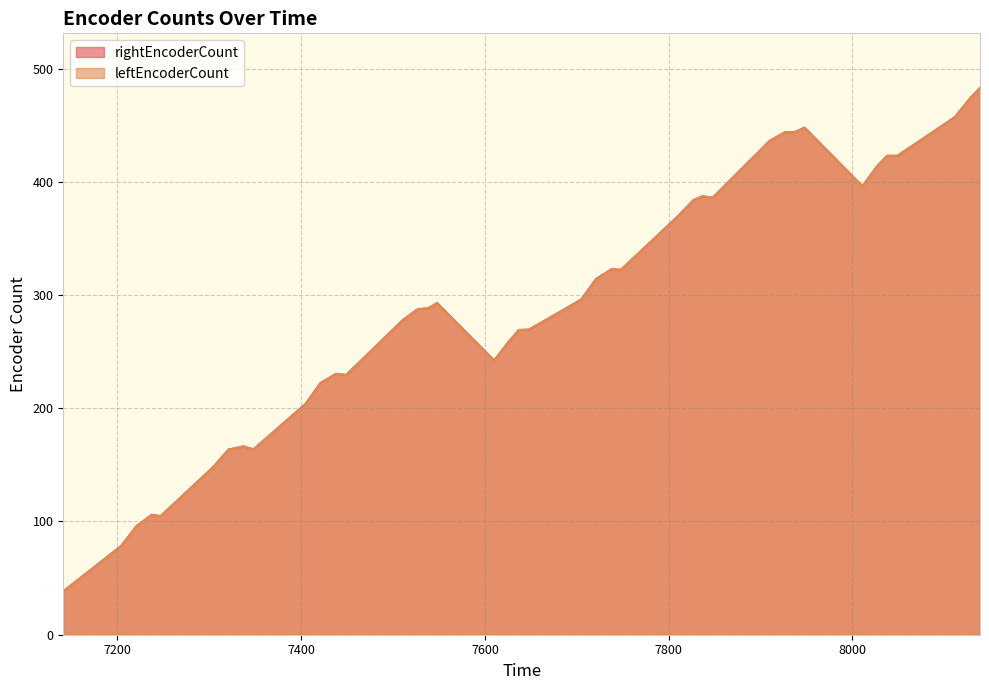

True or false: leftEncoderCount and rightEncoderCount cross at least once.

True